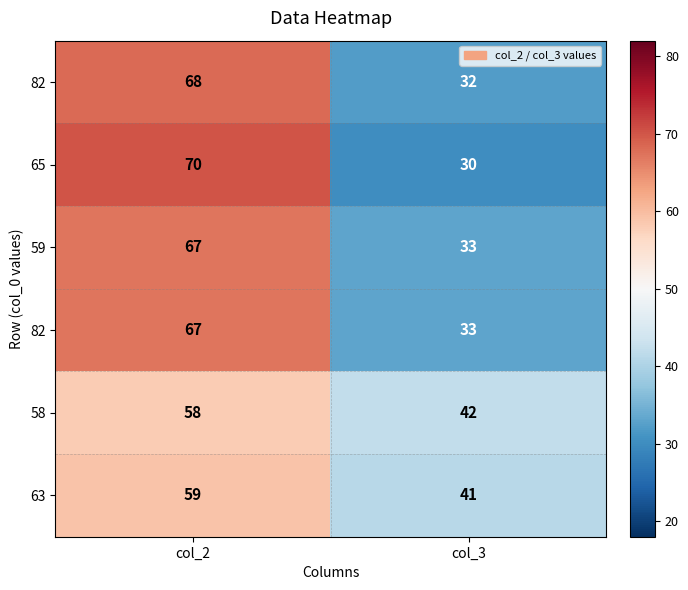

What is the maximum value shown in the chart?

70